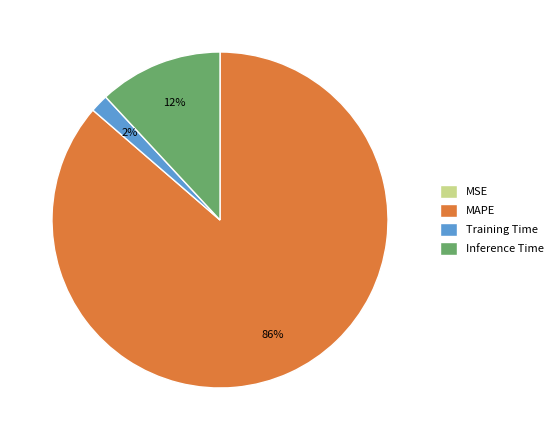

True or false: MAPE accounts for 98% of the total.

False